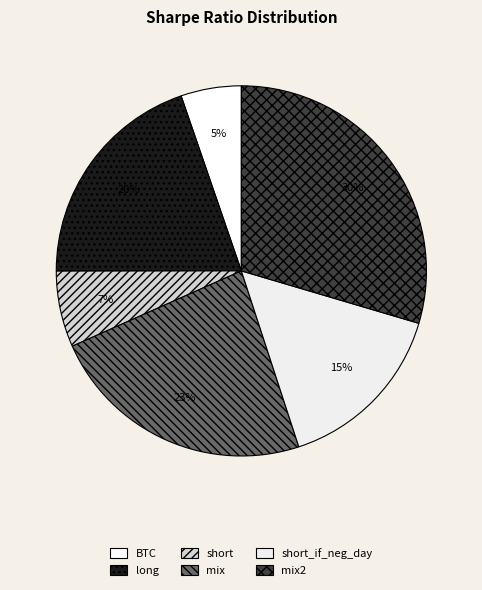

Is there a majority slice in this chart?

No